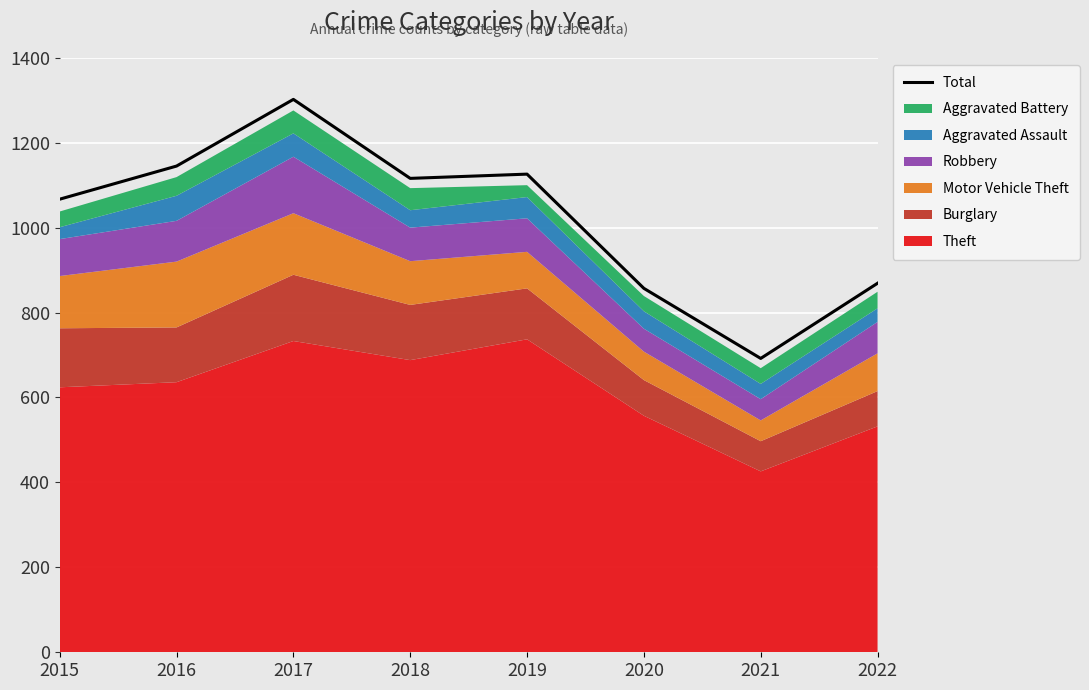

How many lines are shown in the chart?

1